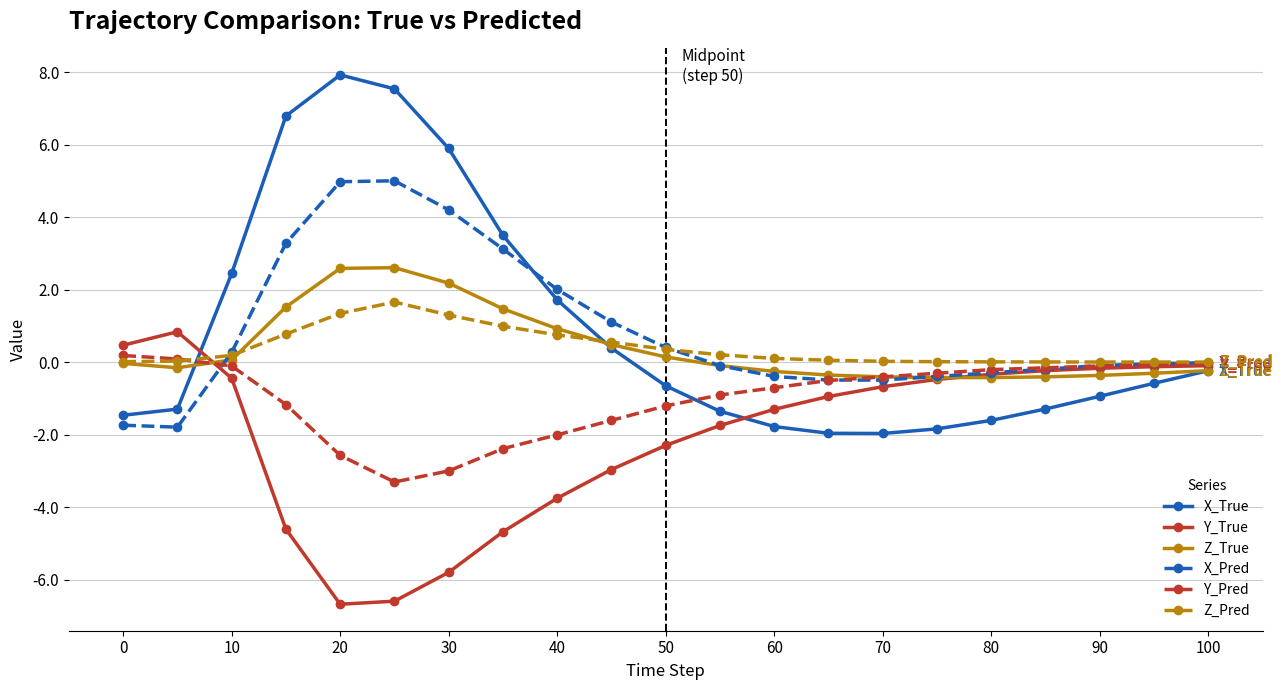

What is the greatest value displayed?

7.9